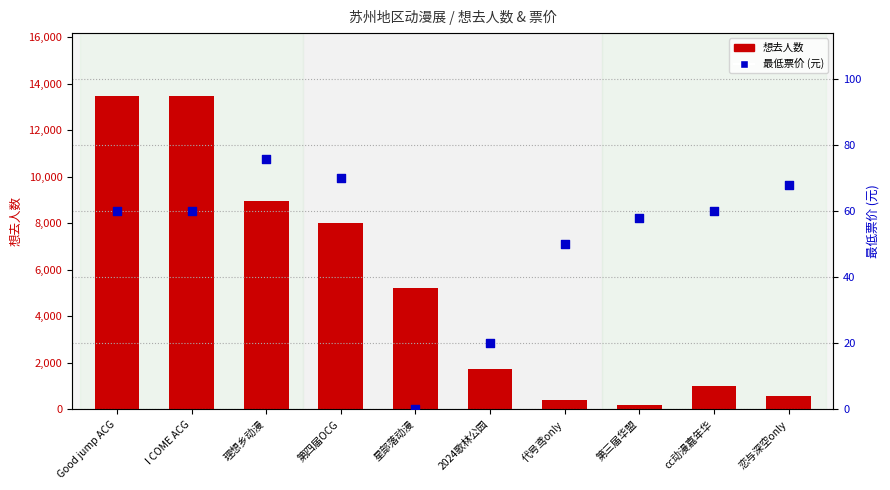

What are all the series names shown in the legend?

想去人数, 最低票价 (元)